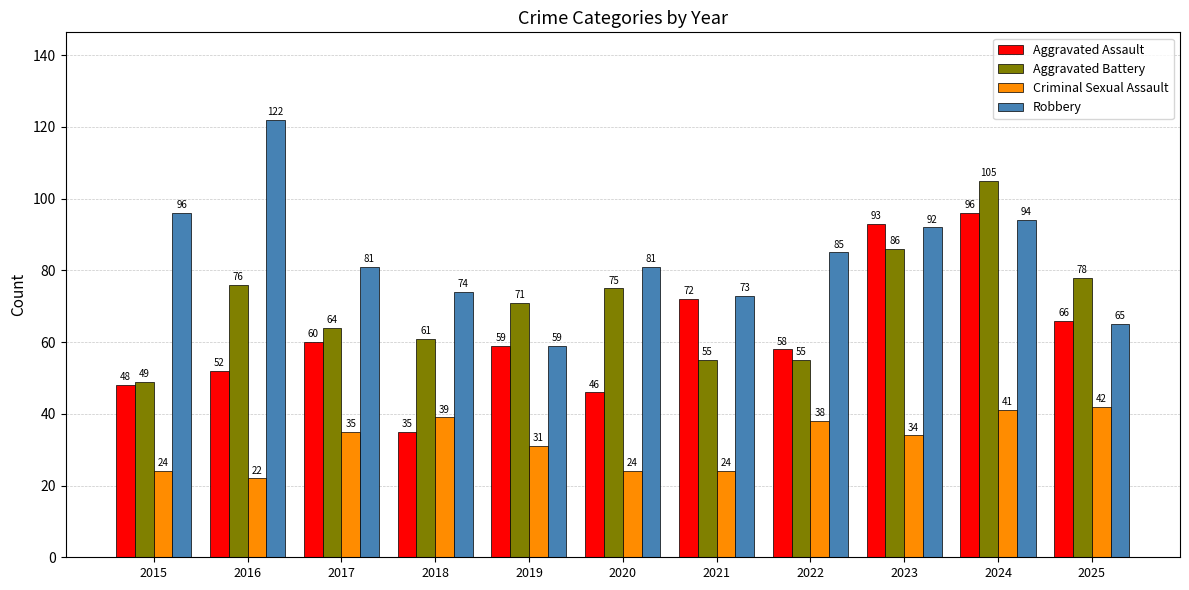

How many bars are there in total?

44